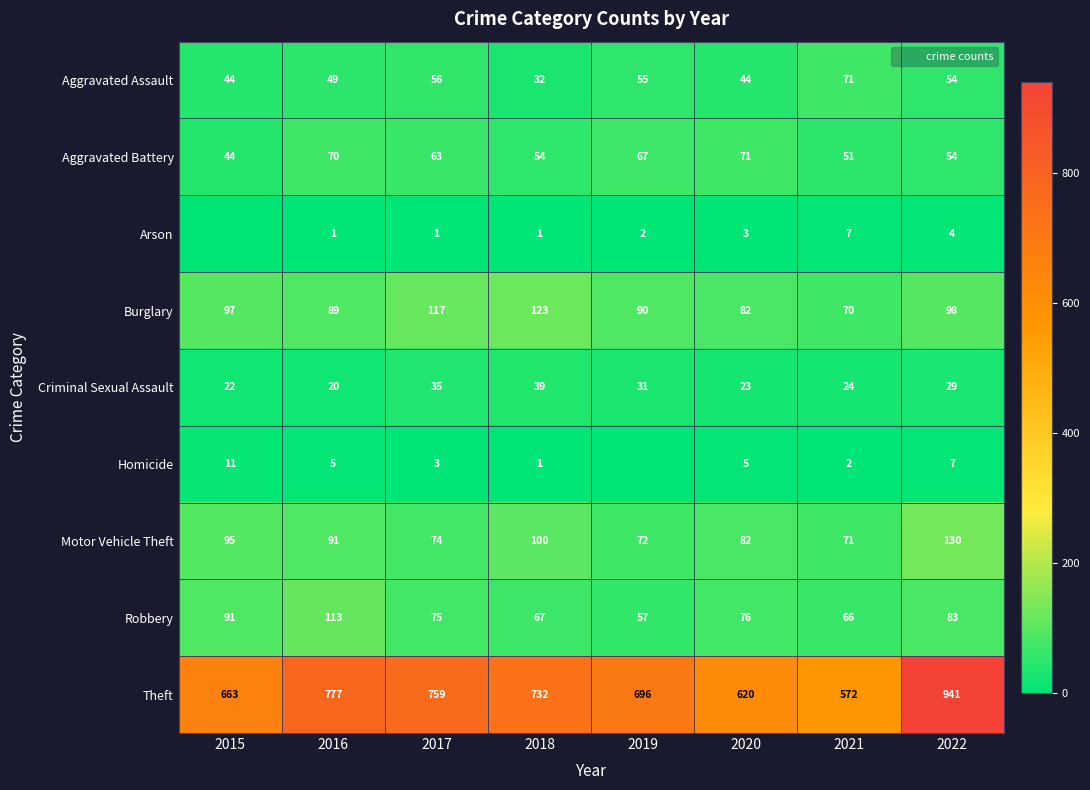

What is the sum of the Criminal Sexual Assault values at 2021 and 2020?

47